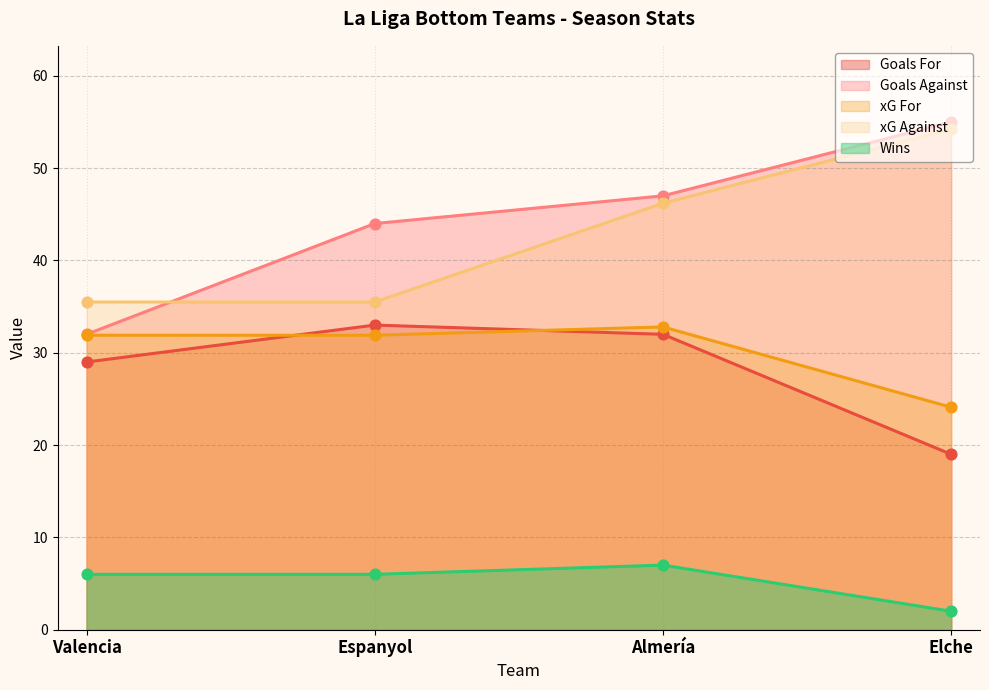

Which series contains the highest Y value?

Goals Against